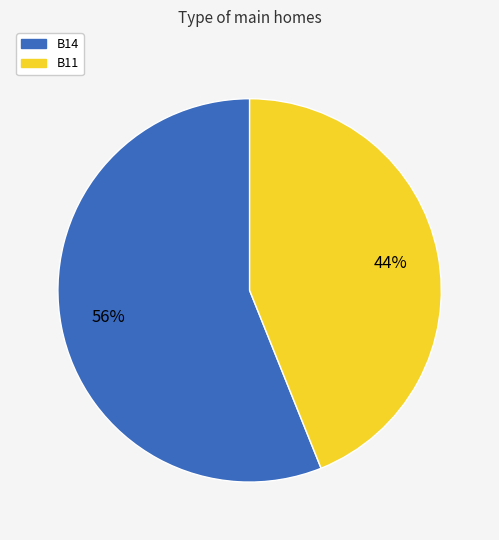

True or false: B14 accounts for 68% of the total.

False